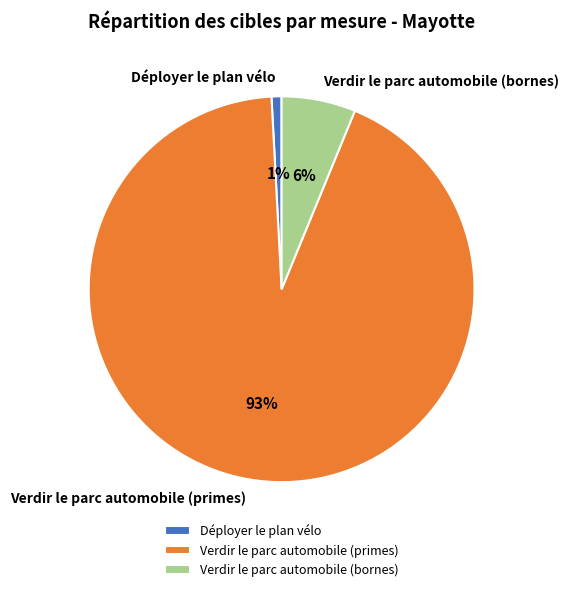

Do Déployer le plan vélo and Verdir le parc automobile (bornes) together represent more than half of the pie?

No